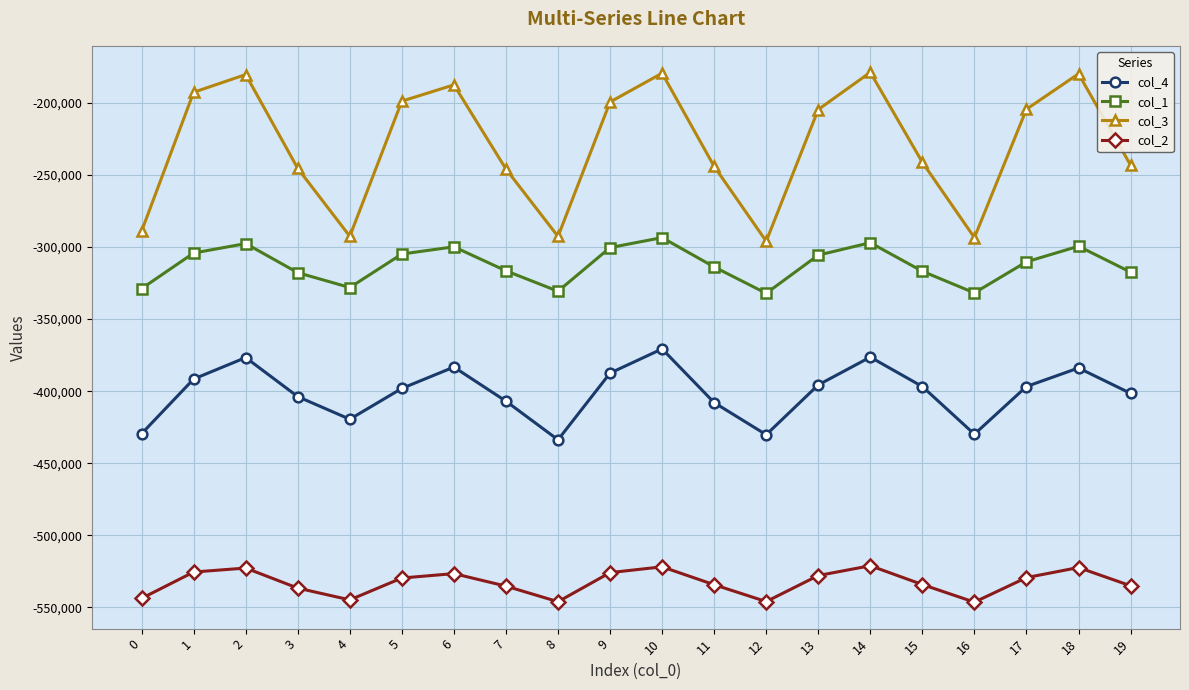

Which series has the largest total across all categories?

col_3